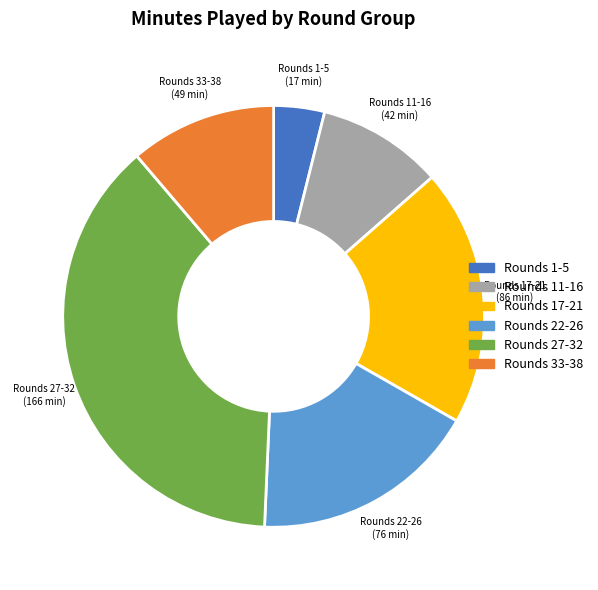

Is there a majority slice in this chart?

No